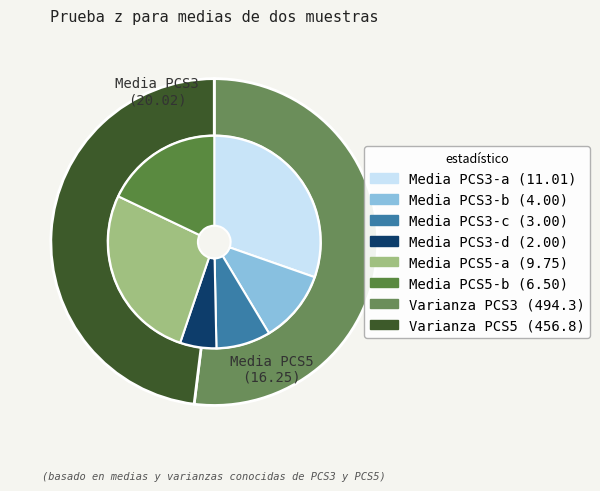

Is the sum of PCS5 and PCS3 greater than half?

Yes